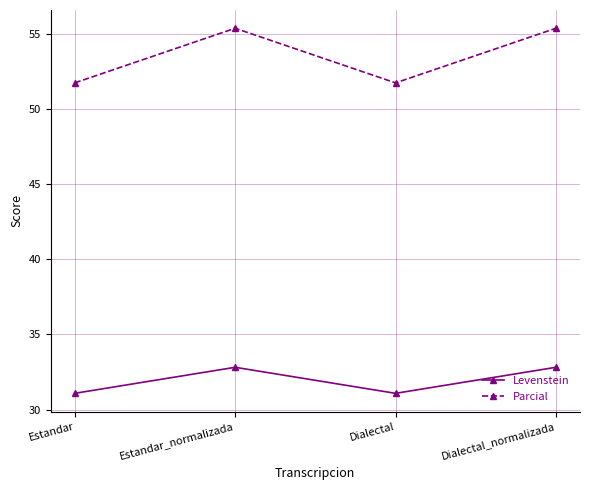

Which series has the largest total across all categories?

Parcial